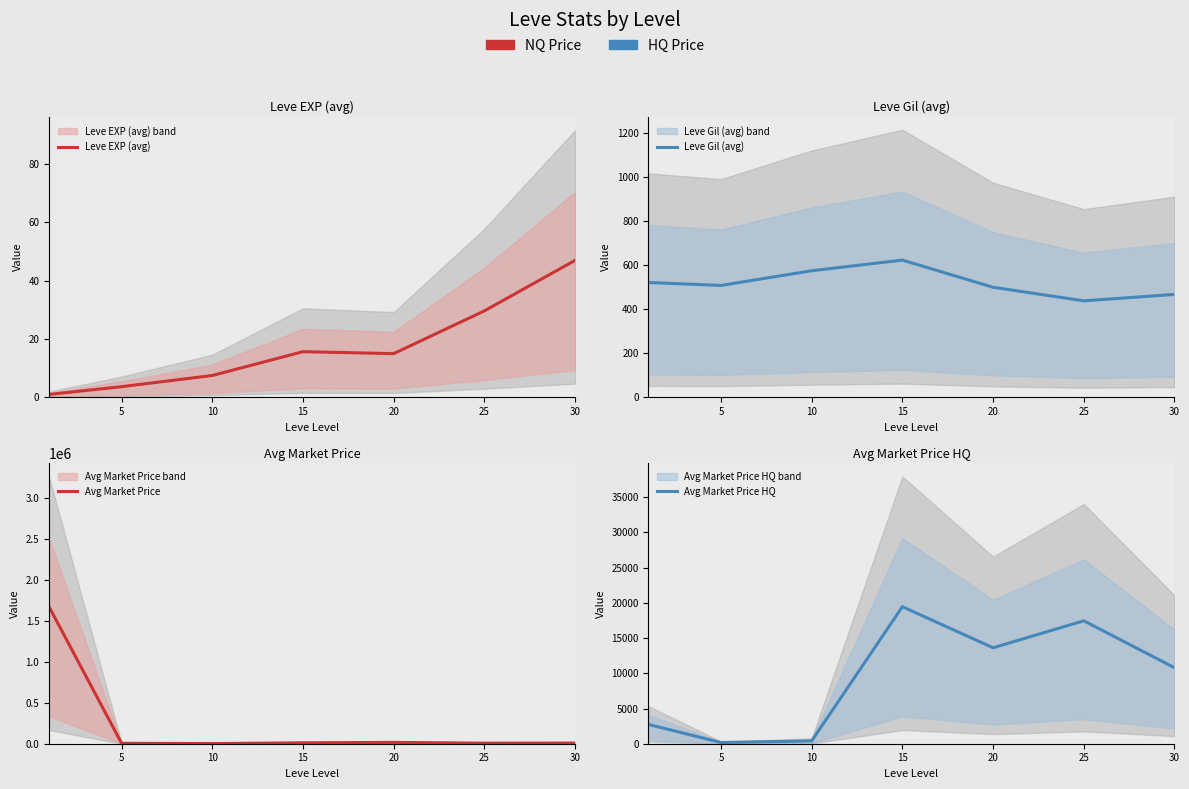

Which series ends up on top after the final intersection of Avg Market Price HQ and Avg Market Price?

Avg Market Price HQ